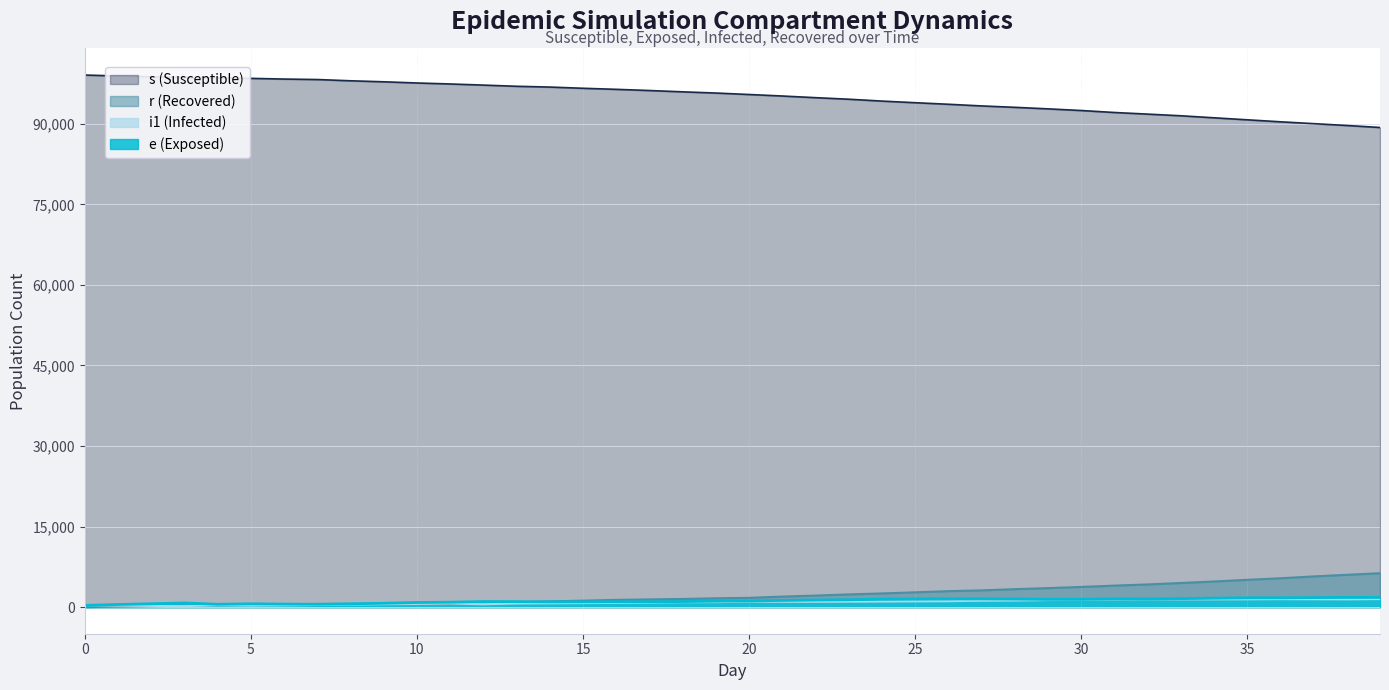

How many lines are shown in the chart?

4